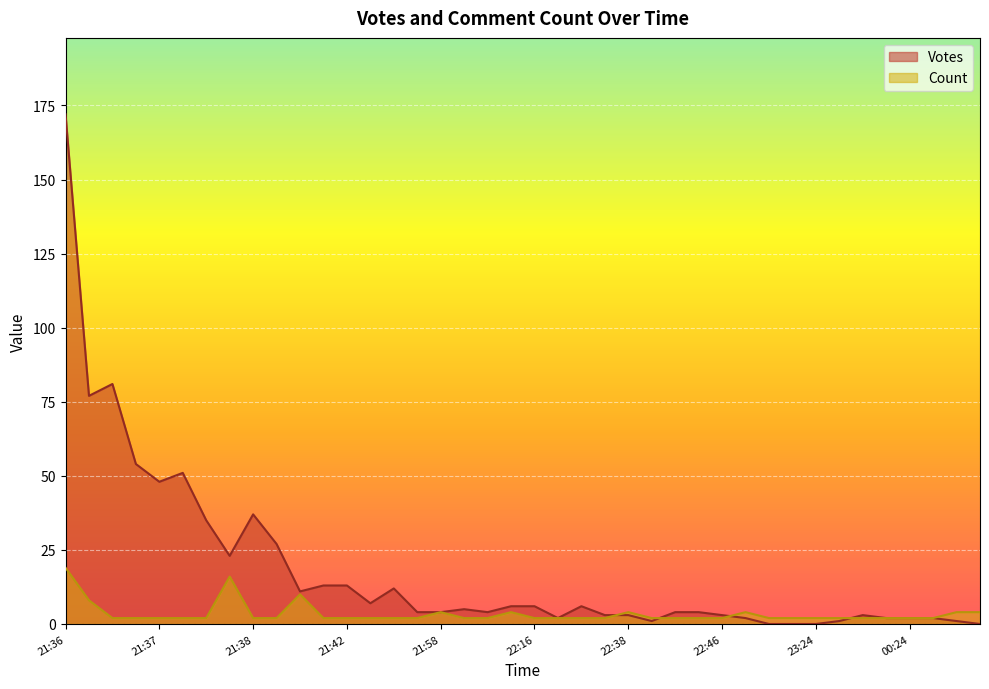

List the series in order of their overall mean, lowest first.

Count, Votes